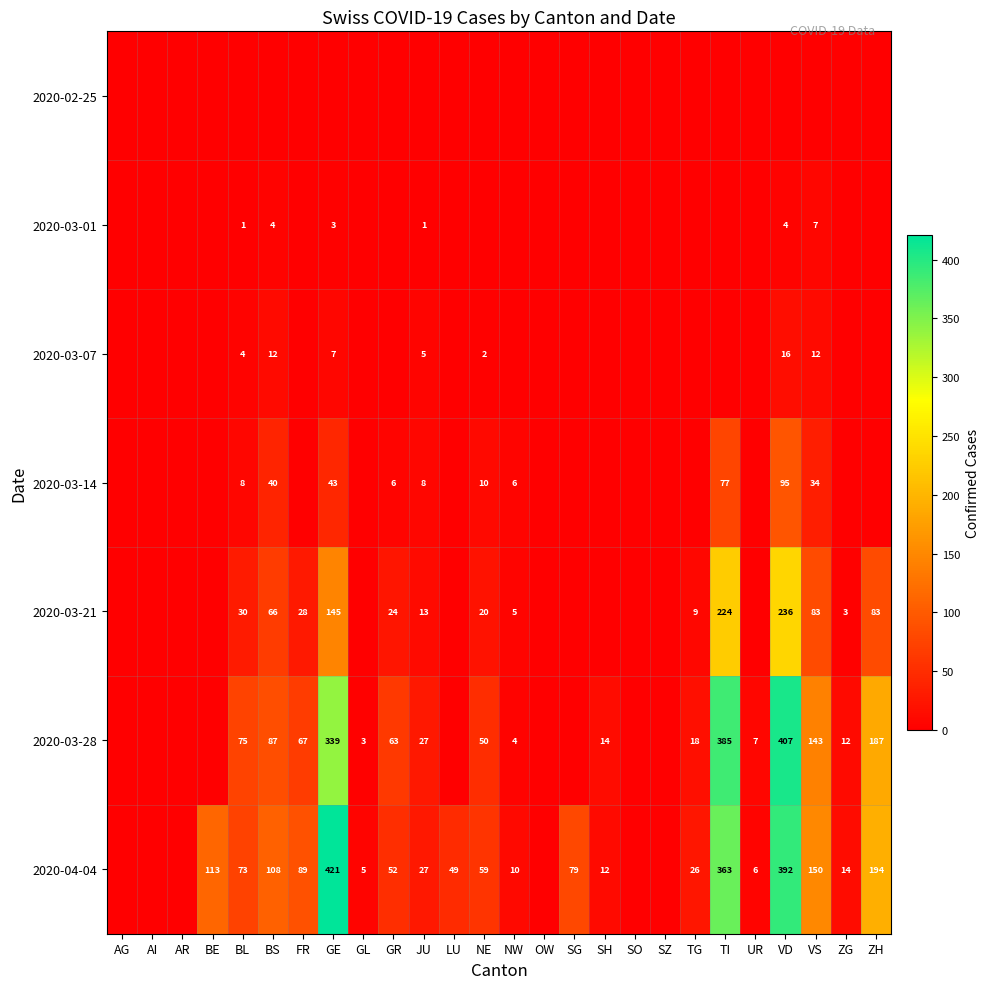

The 2020-03-21 series shows 5 at NW. True or false?

True